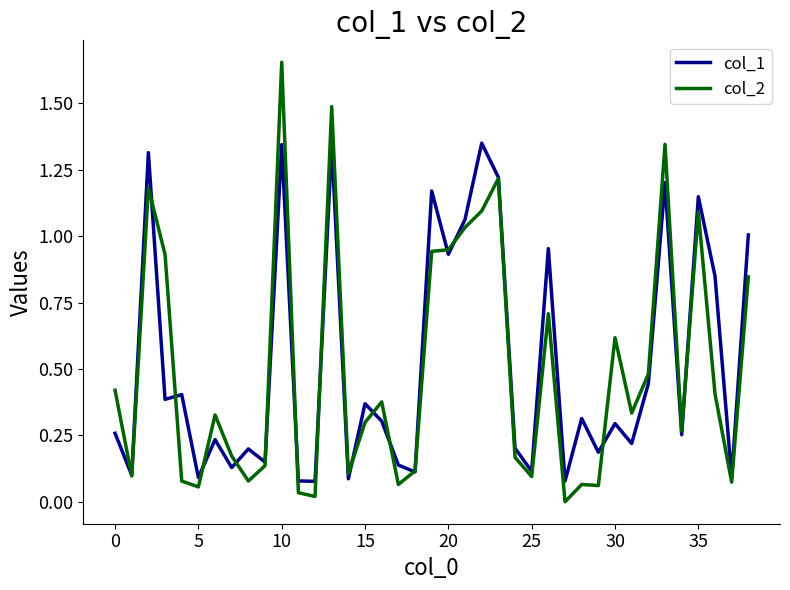

Rank the series by their maximum value, from lowest to highest.

col_1, col_2